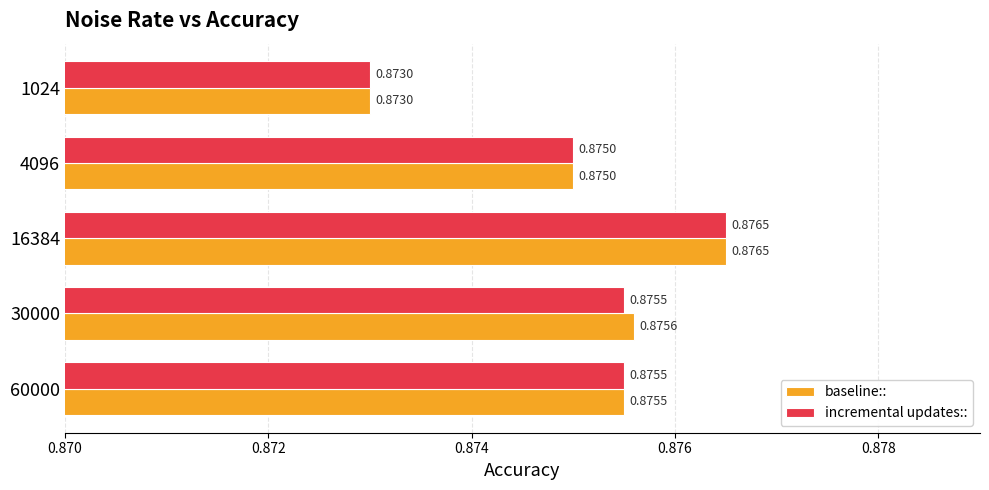

Which category has the highest value across all series?

16384